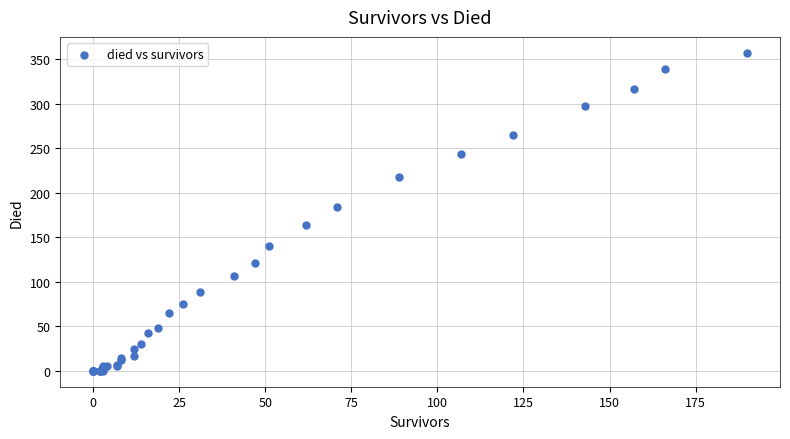

What Y value in the scatter plot is closest to 178?

184